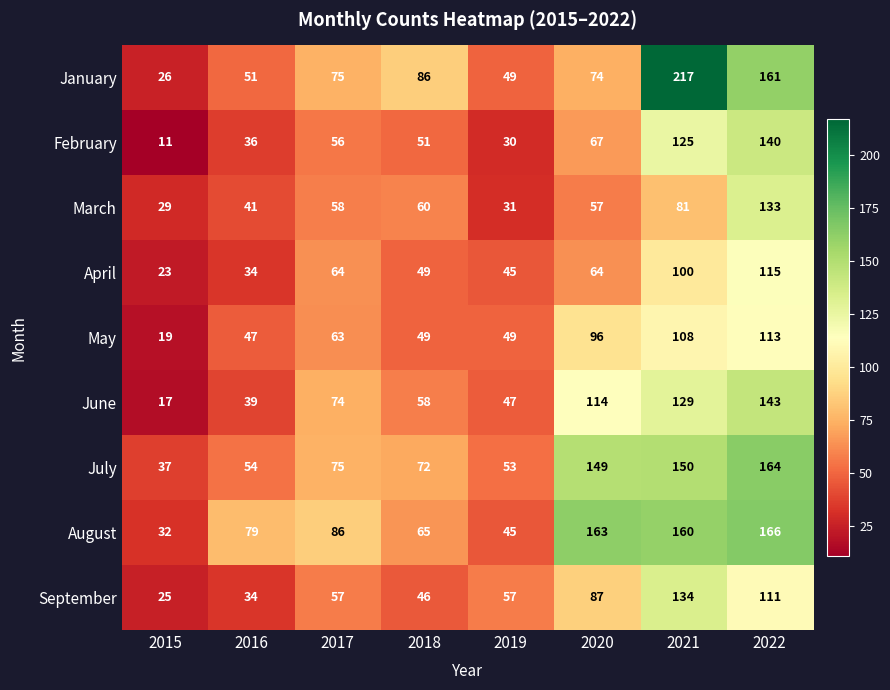

Read the June value at 2017, to the nearest 50.

50